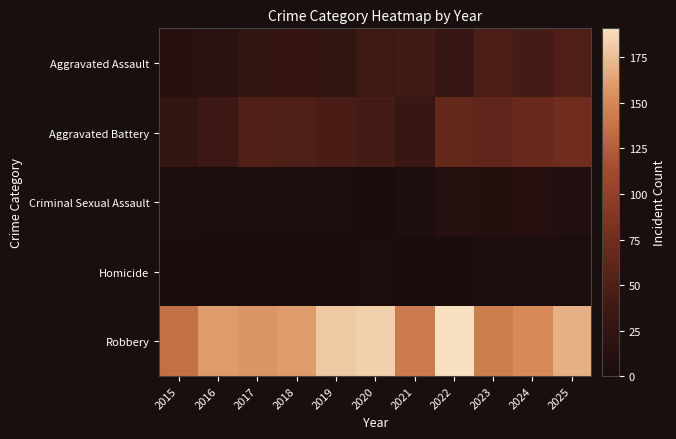

Reading left to right, list all the values displayed in this chart.

Aggravated Assault: 2015=14	2016=17	2017=26	2018=27	2019=25	2020=37	2021=40	2022=28	2023=47	2024=43	2025=50
Aggravated Battery: 2015=26	2016=34	2017=51	2018=49	2019=46	2020=42	2021=31	2022=66	2023=63	2024=69	2025=75
Criminal Sexual Assault: 2015=4	2016=3	2017=3	2018=2	2019=2	2020=0	2021=5	2022=11	2023=10	2024=12	2025=7
Homicide: 2015=0	2016=0	2017=0	2018=0	2019=0	2020=1	2021=0	2022=0	2023=2	2024=2	2025=1
Robbery: 2015=136	2016=160	2017=156	2018=160	2019=180	2020=184	2021=142	2022=191	2023=144	2024=152	2025=169